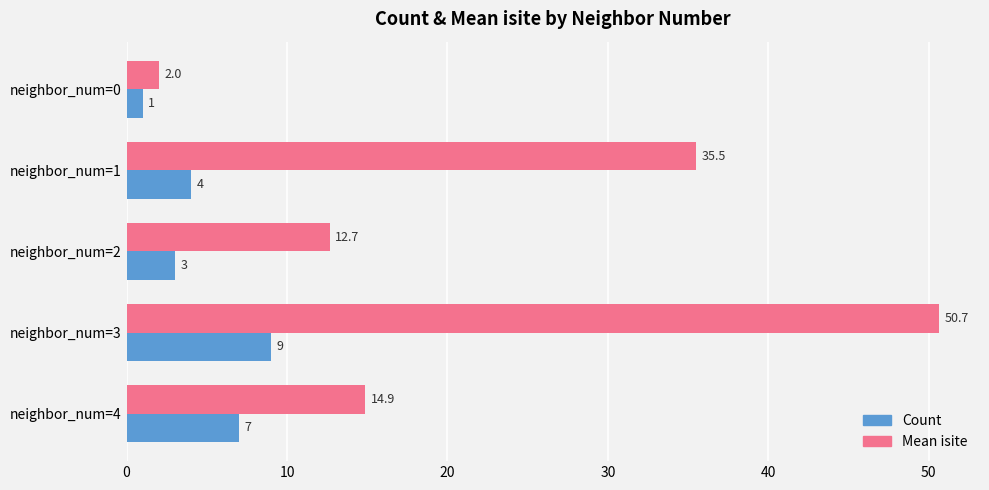

What is the greatest value displayed?

50.7